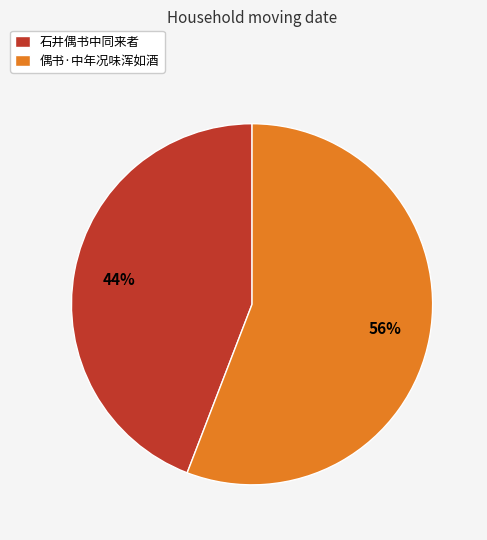

Approximately how many times larger is the value at 石井偶书中同来者 compared to 偶书·中年况味浑如酒?

0.8